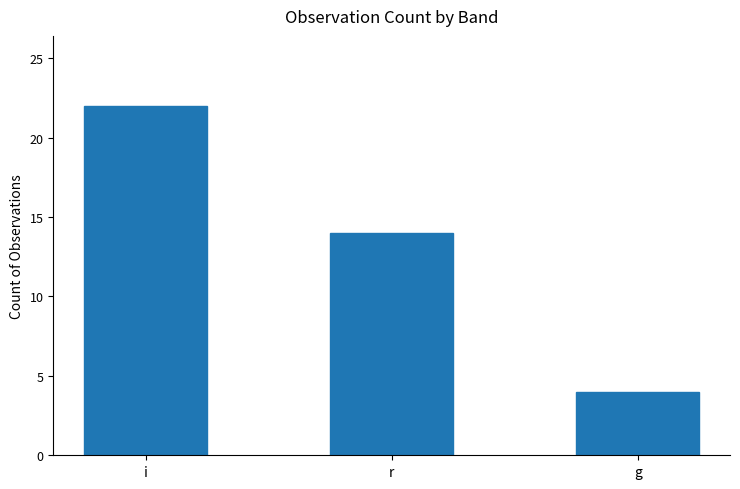

What is the ratio of the value at g to the value at r?

0.3